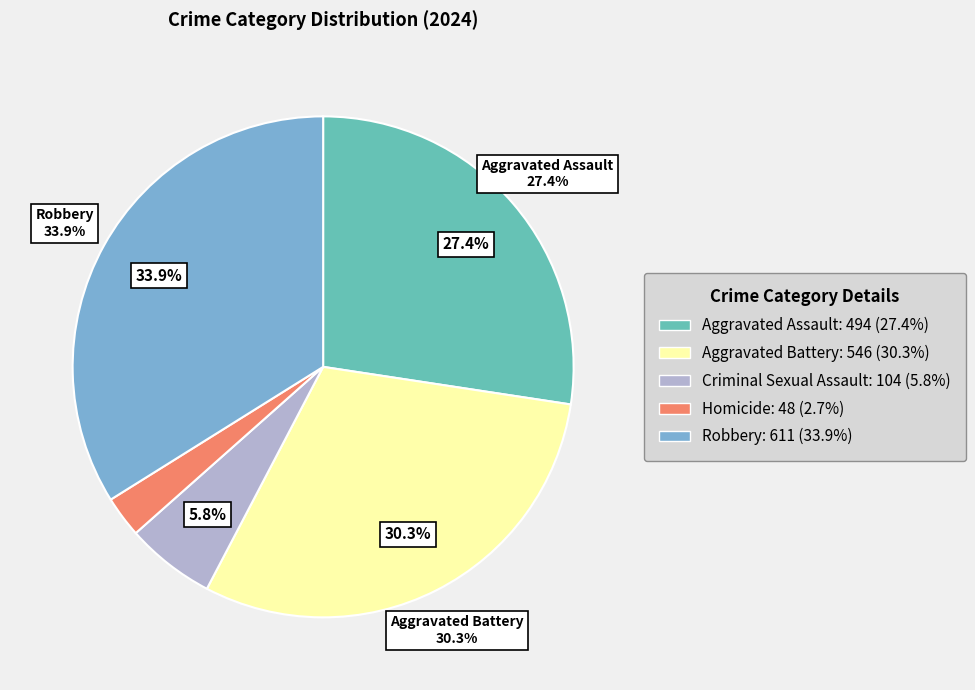

How many segments does this pie chart have?

5